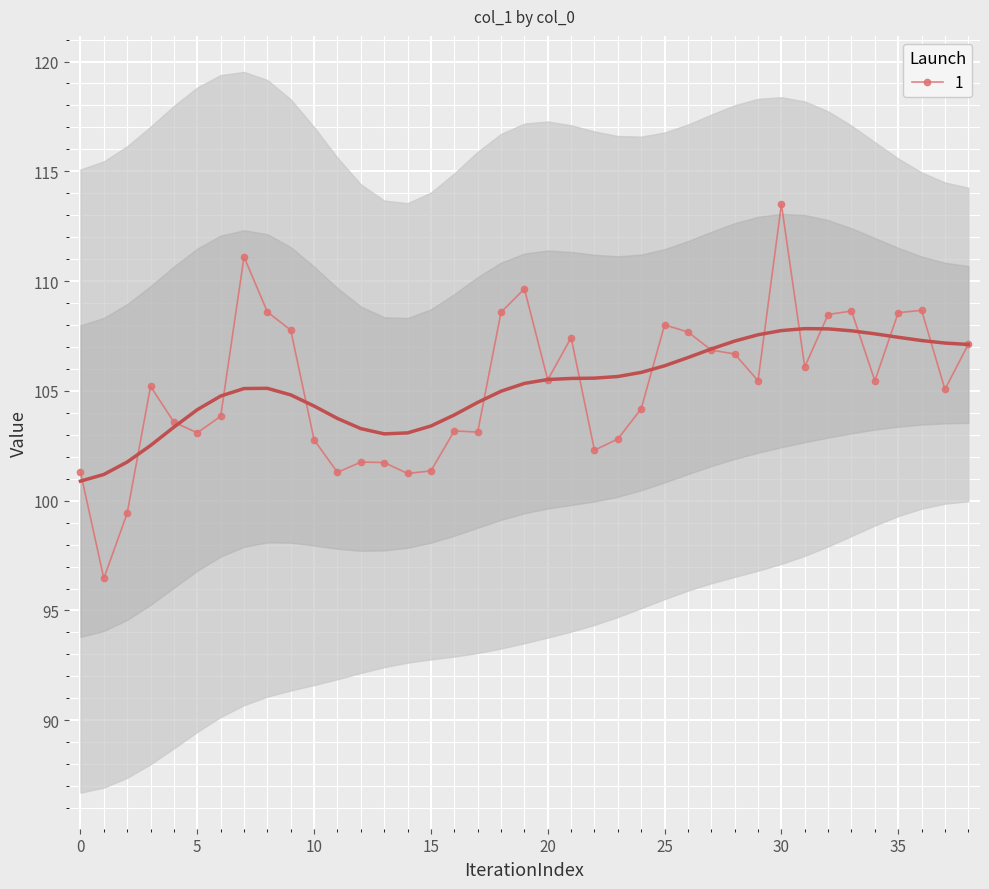

How many data points are above 105?

22